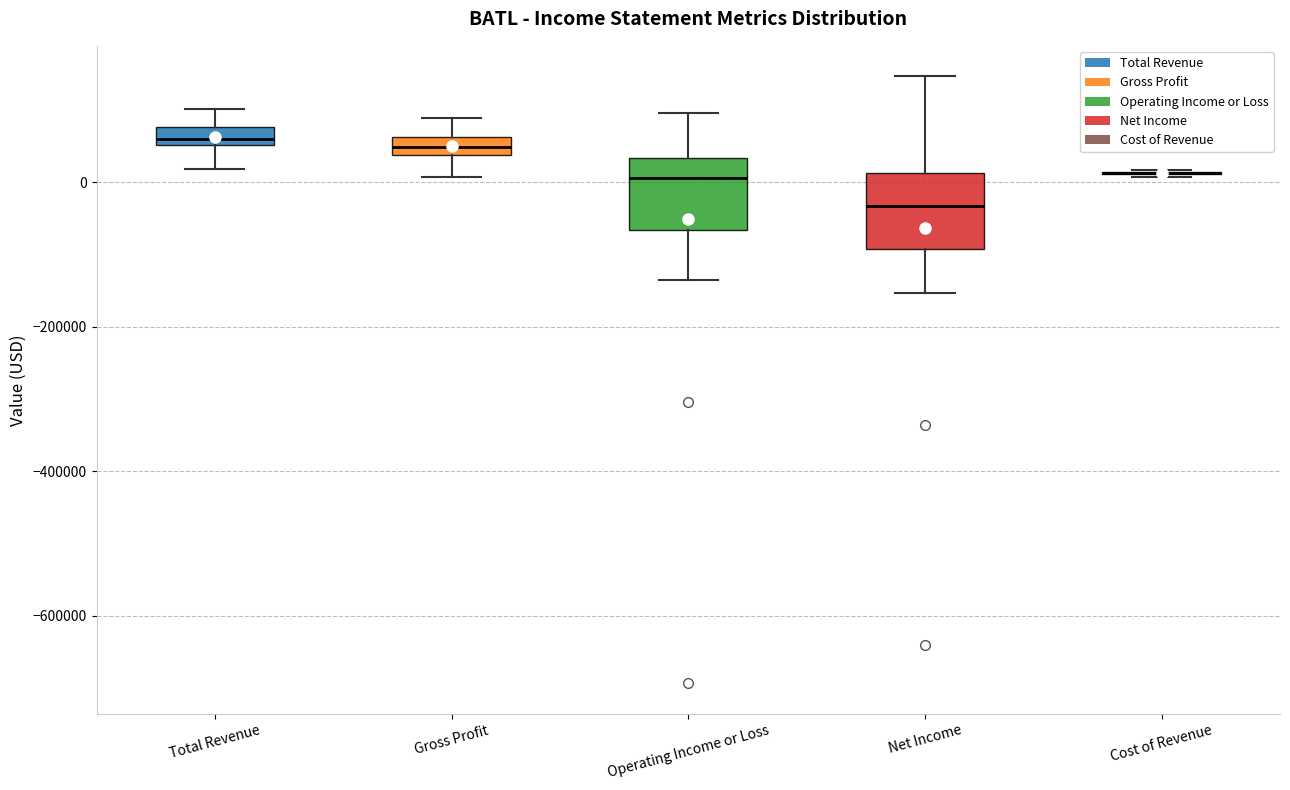

Where does the upper whisker of the box for Total Revenue end on the y-axis? The values are not printed on the chart, so give them approximately, as read against the axis.

100000